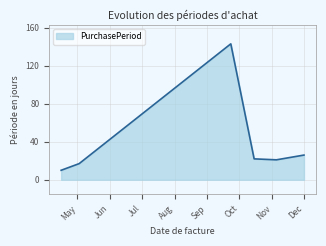

True or false: there are more than 2 points higher than both neighbors.

False